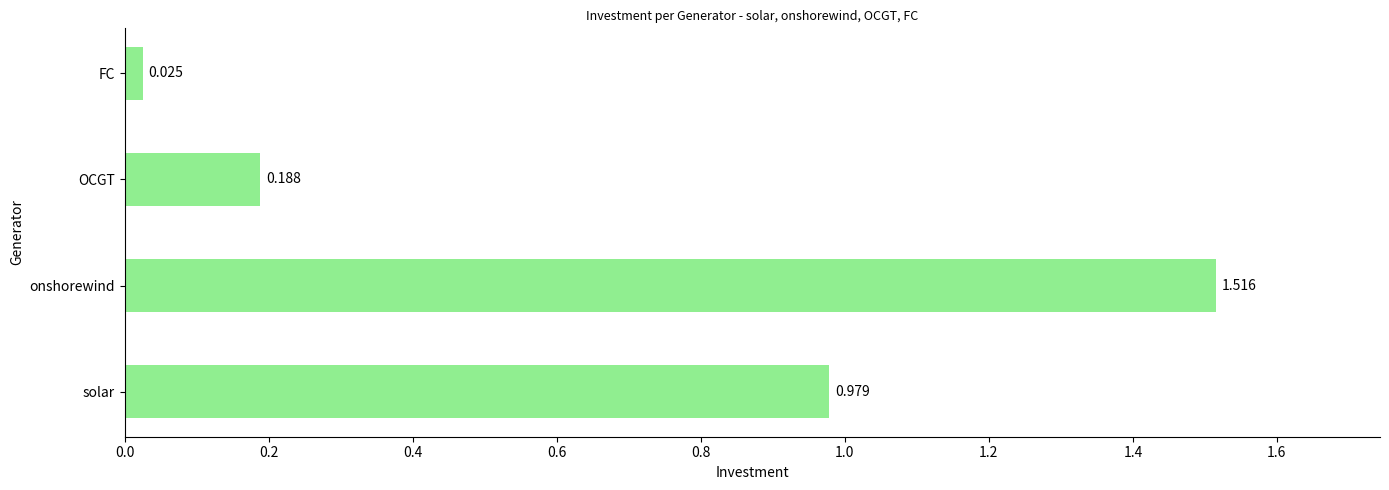

Which label corresponds to the largest value in the chart?

onshorewind